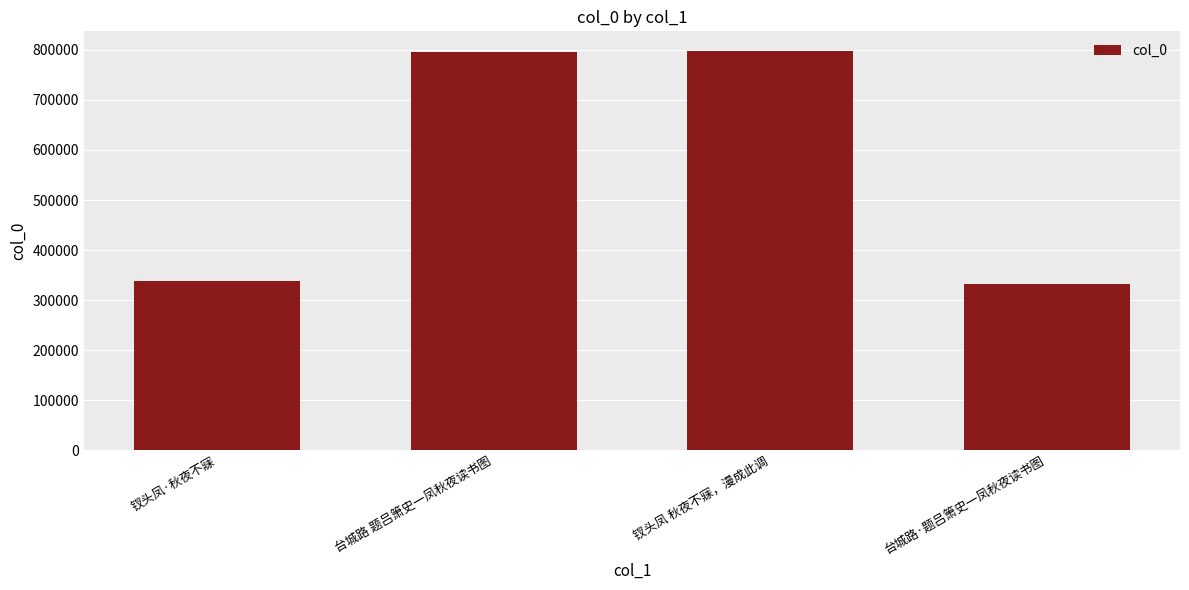

Which has a higher value, 钗头凤·秋夜不寐 or 台城路 题吕箫史一凤秋夜读书图?

台城路 题吕箫史一凤秋夜读书图